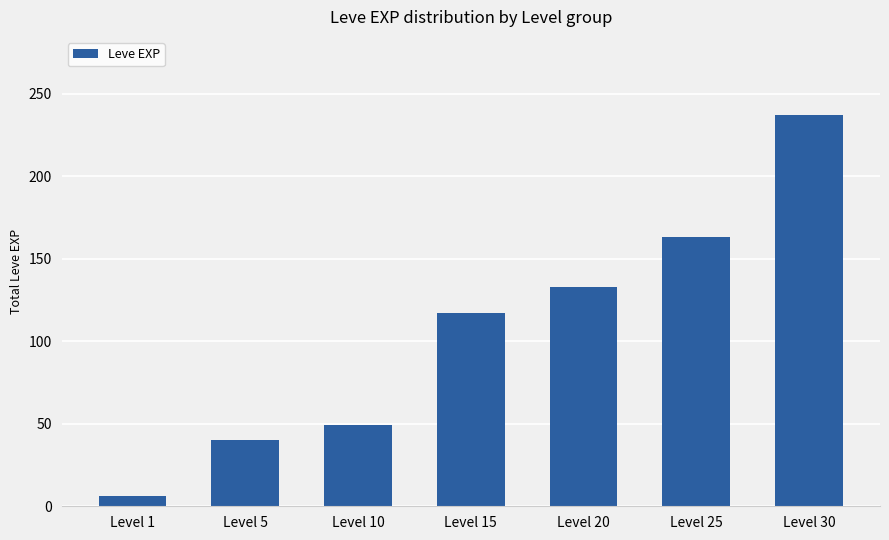

Reading left to right, extract all data points from this chart.

6	40	49	117	133	163	237